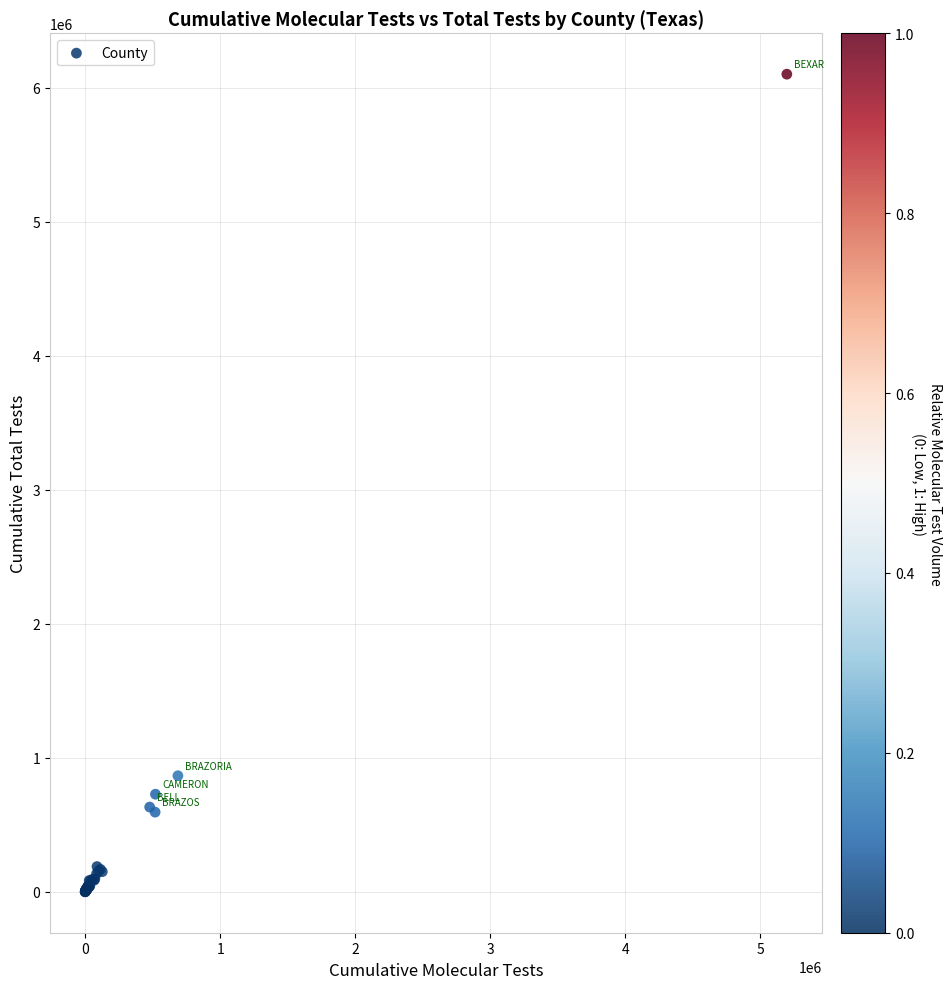

What Y value in the scatter plot is closest to 3050696?

866479